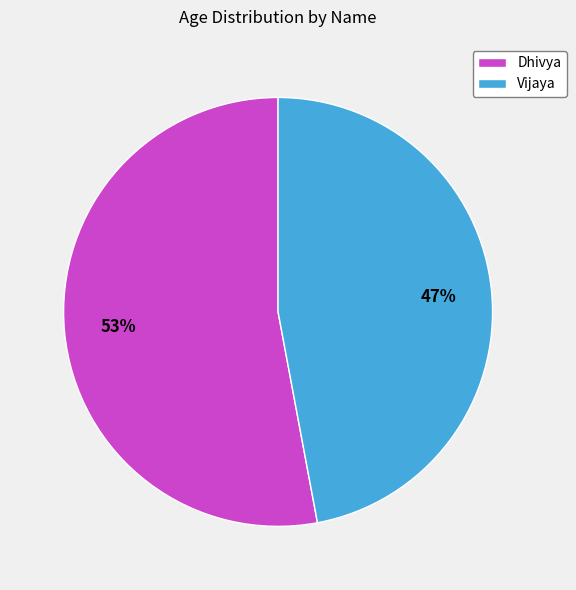

Do Dhivya and Vijaya together represent more than half of the pie?

Yes